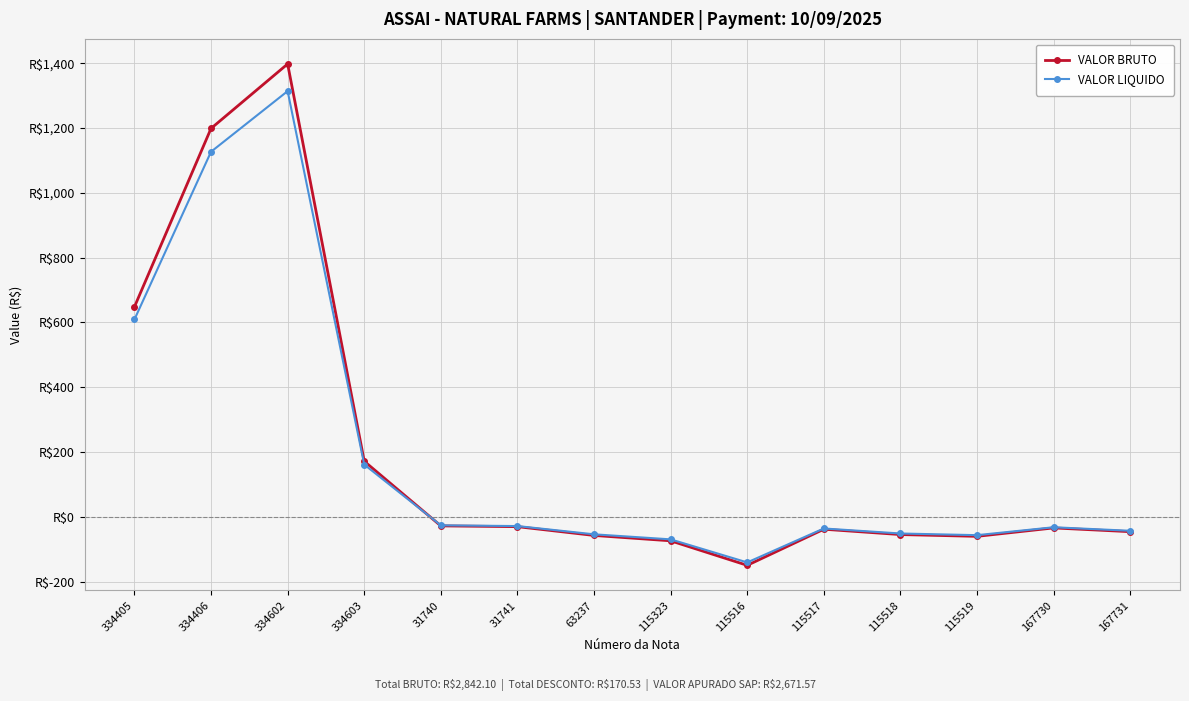

What is the label of the 8th point from the left?

115323